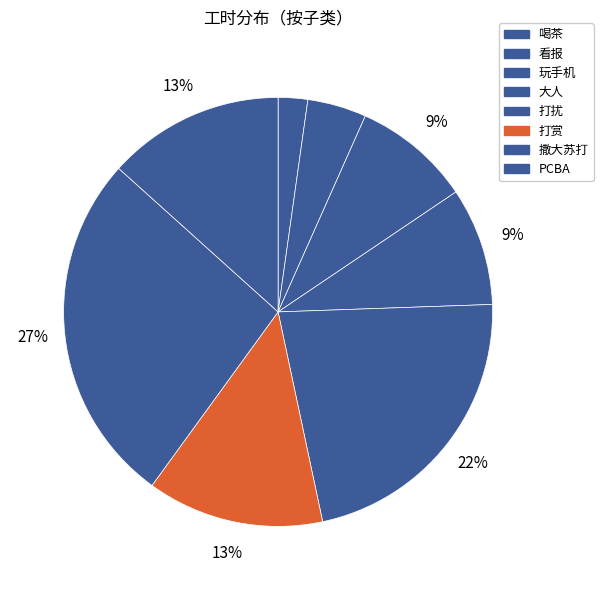

How many segments does this pie chart have?

8